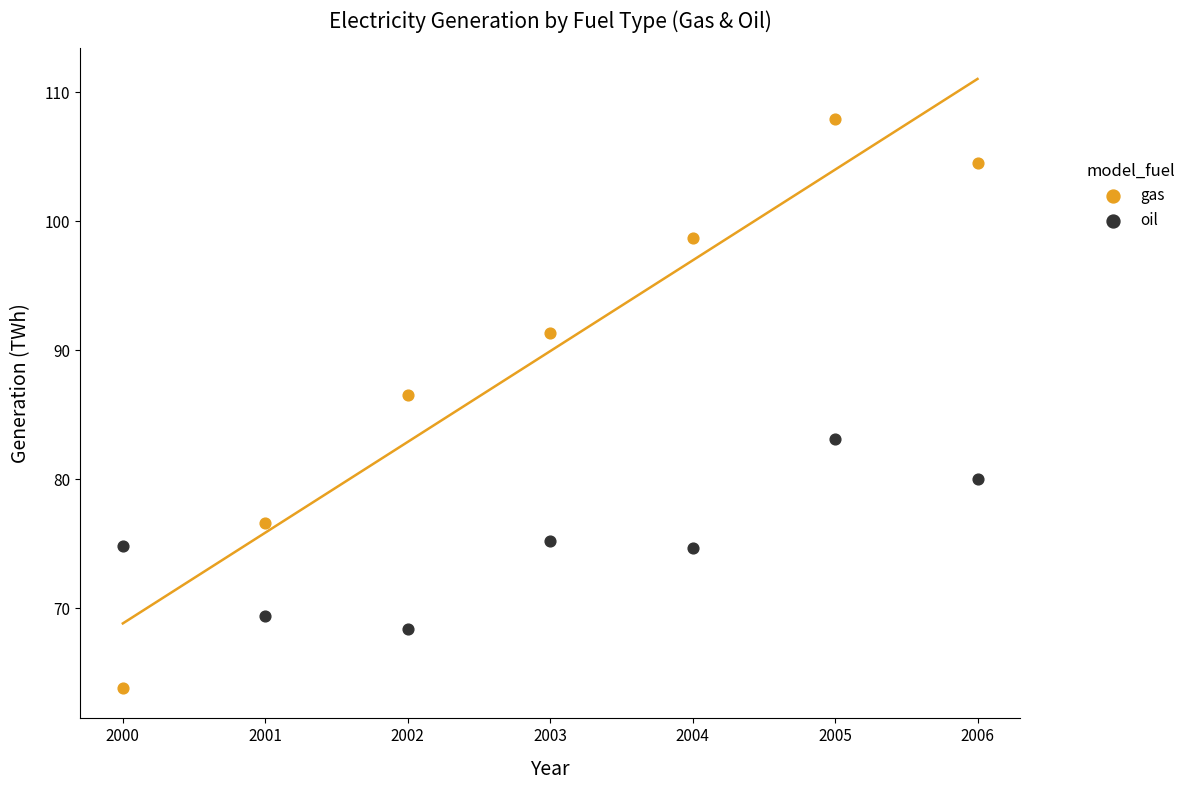

Which series contains the lowest Y value?

gas